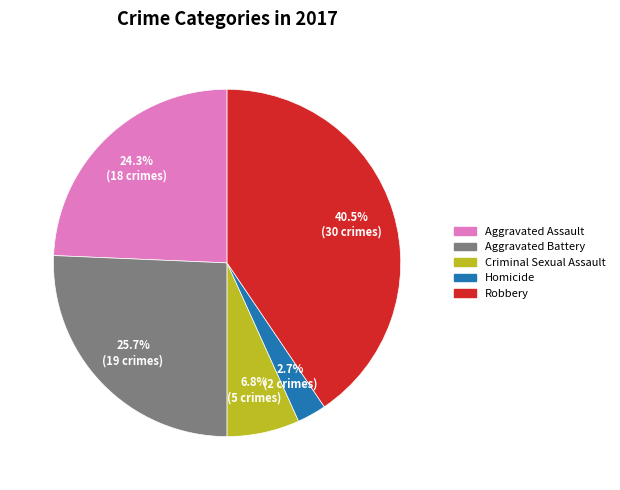

Is there any slice that represents more than half of the pie?

No